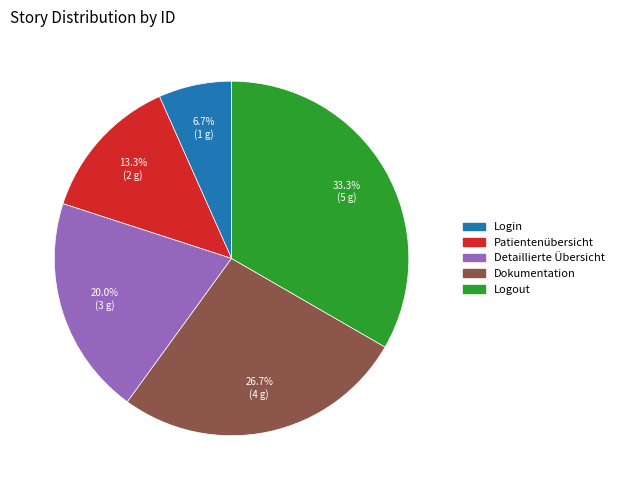

To the nearest percent, what is the difference between the largest and smallest slice percentages?

27%